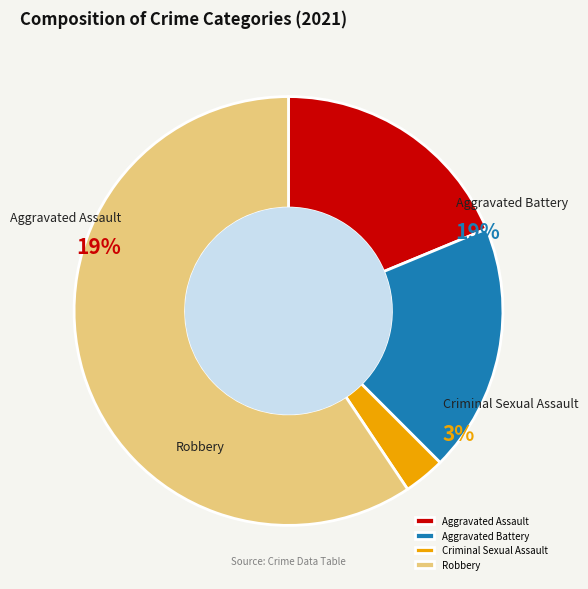

Does any single category account for the majority?

Yes